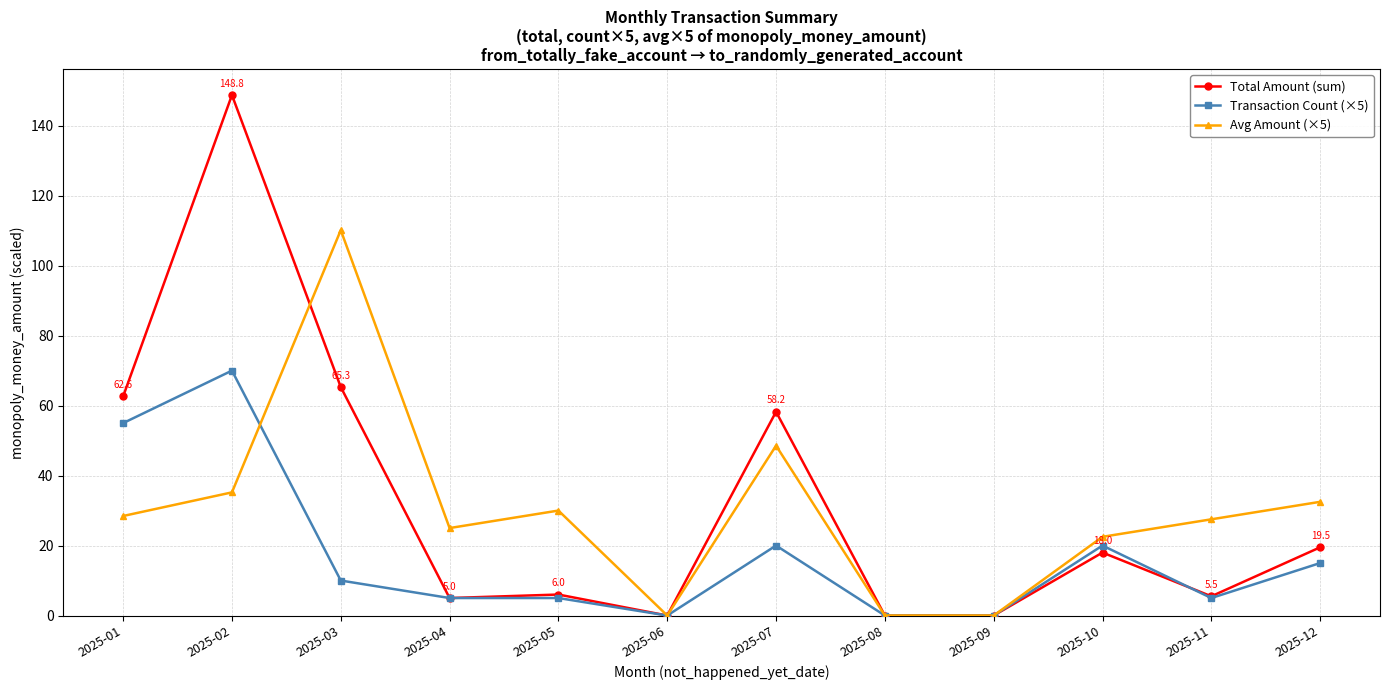

True or false: Transaction Count (×5) has a value of 4.6 at 2025-12.

False